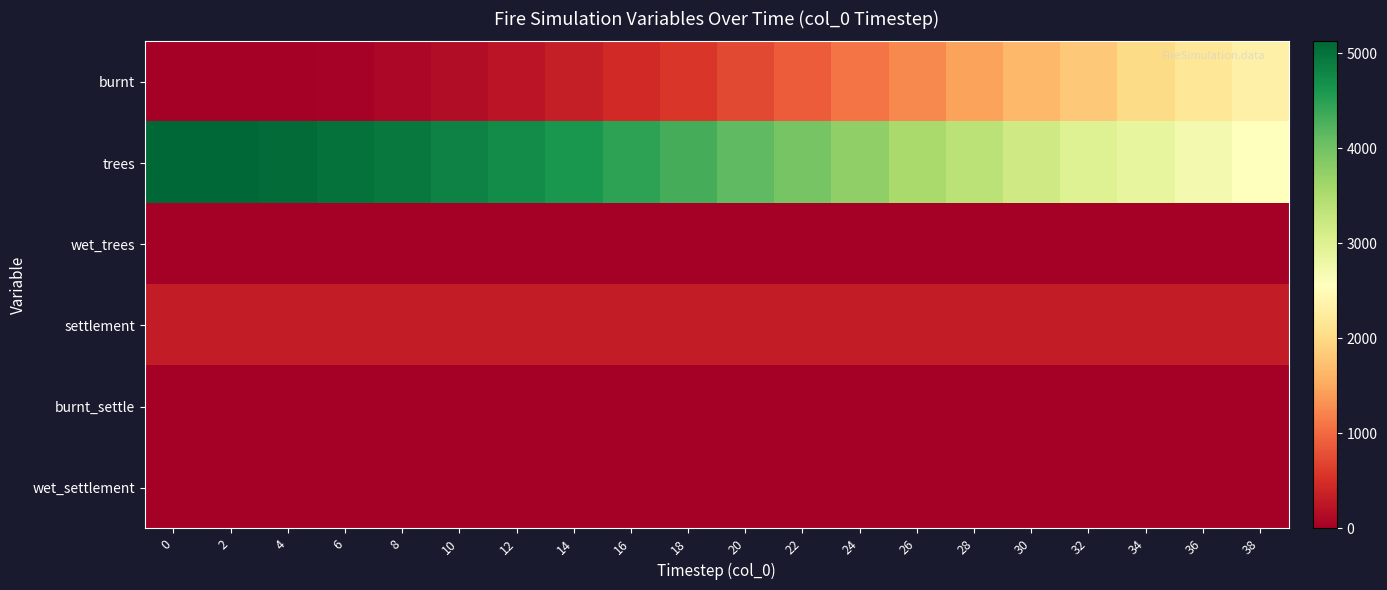

How many categories are shown in the chart?

20